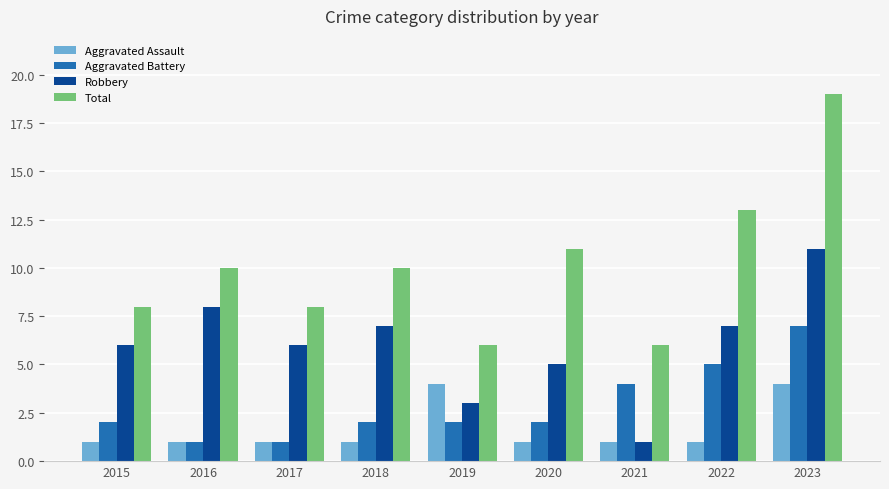

Reading left to right, what are all the values shown in this chart?

Aggravated Assault: 1	1	1	1	4	1	1	1	4
Aggravated Battery: 2	1	1	2	2	2	4	5	7
Robbery: 6	8	6	7	3	5	1	7	11
Total: 8	10	8	10	6	11	6	13	19